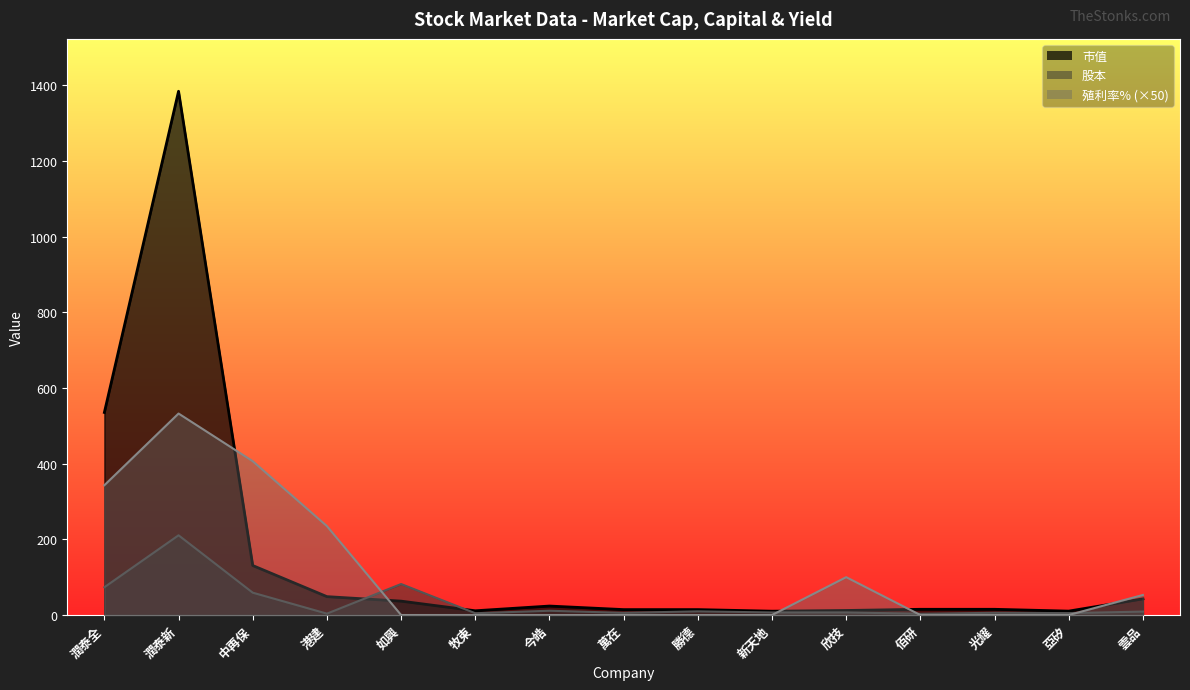

What is the maximum value shown in the chart?

1384.2